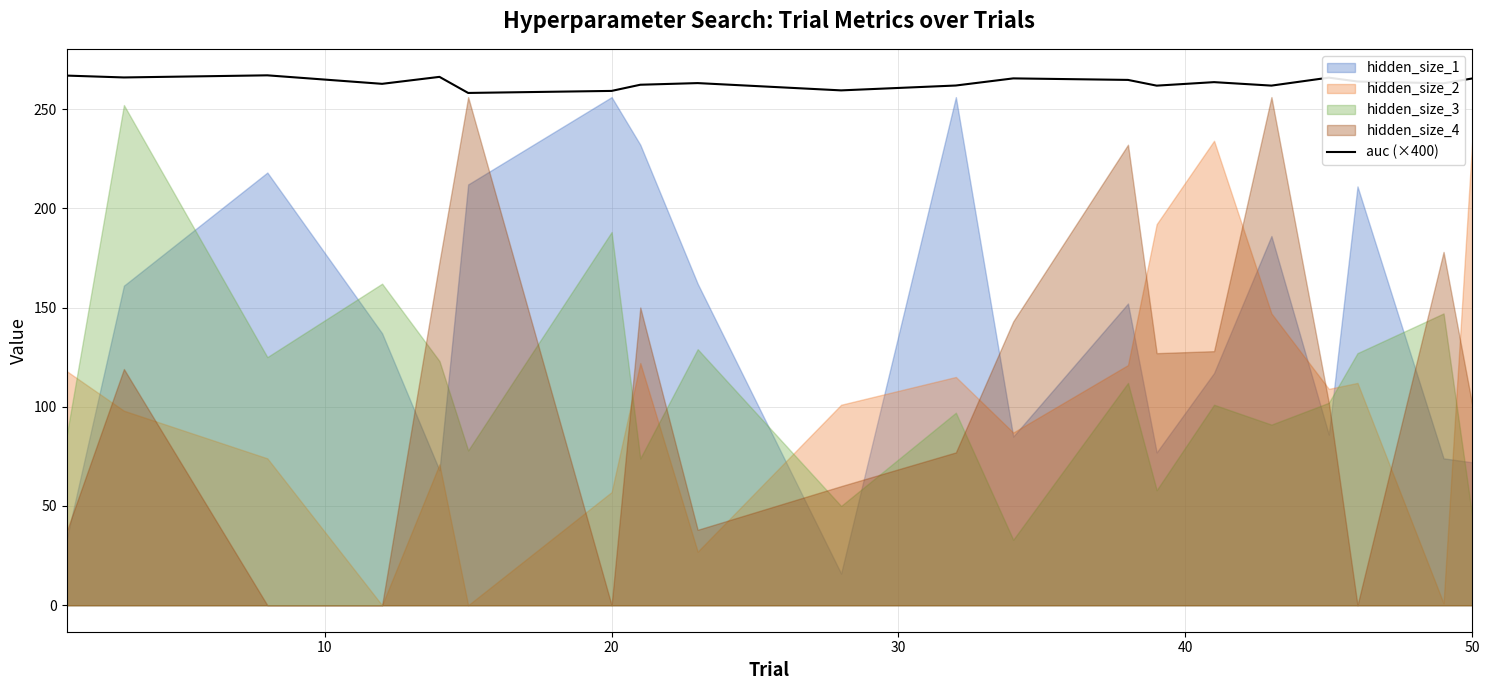

What is the lowest value of the auc (×400) series?

258.1